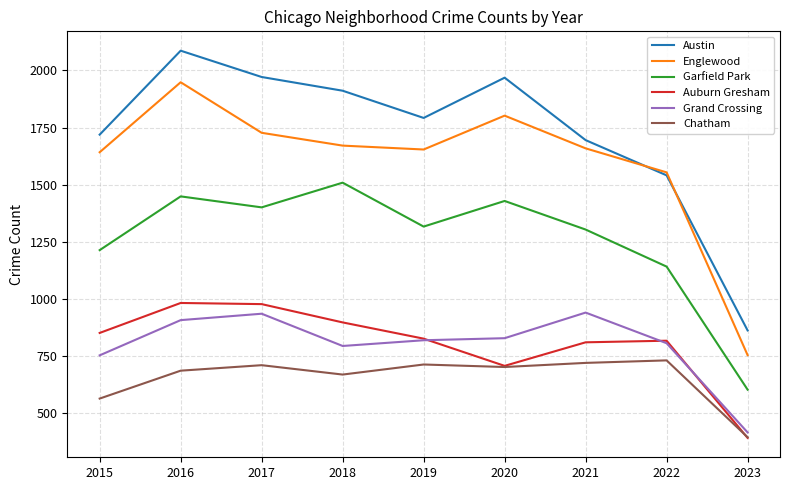

What is the total value across all series at 2022?

6594